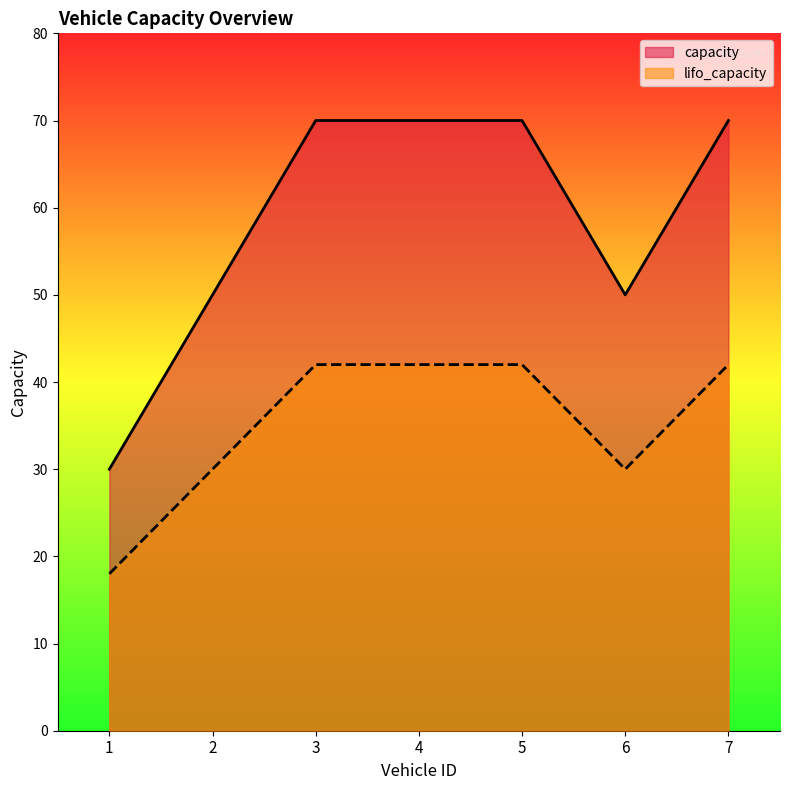

Reading right to left, extract all data points from this chart.

capacity (line): 7=70	6=50	5=70	4=70	3=70	2=50	1=30
lifo_capacity (line): 7=42	6=30	5=42	4=42	3=42	2=30	1=18